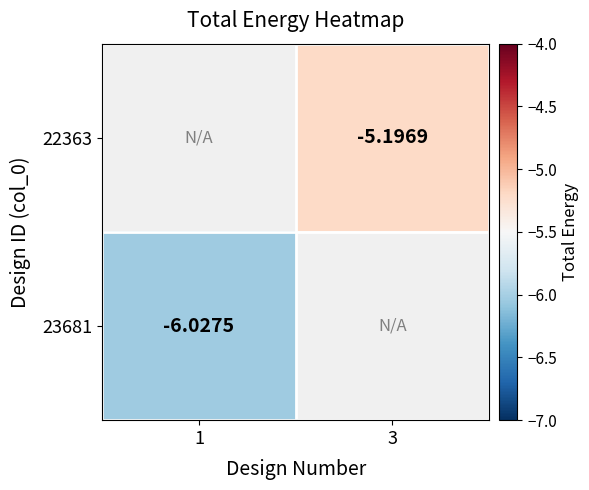

Count the number of categories in the chart.

2